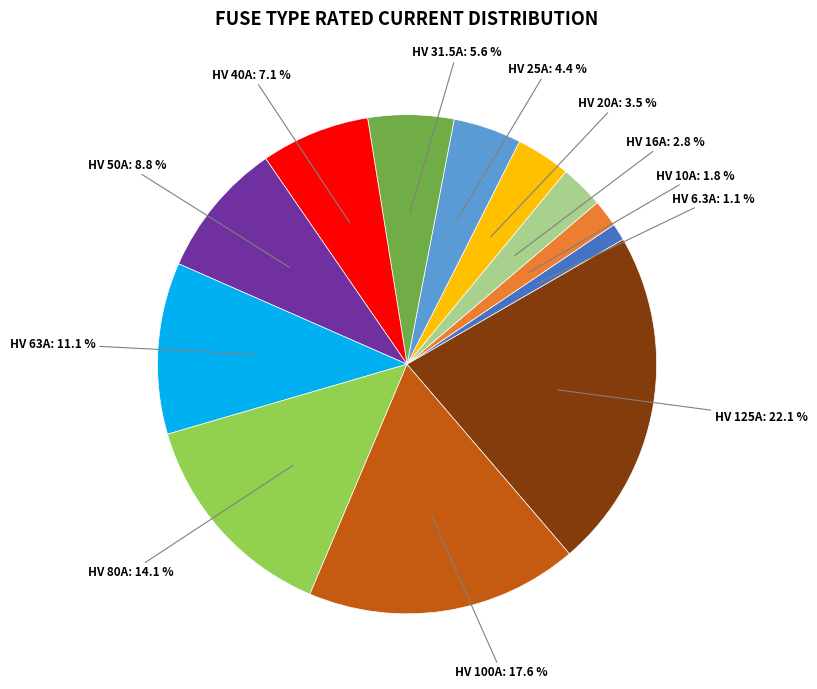

Does any single category account for the majority?

No